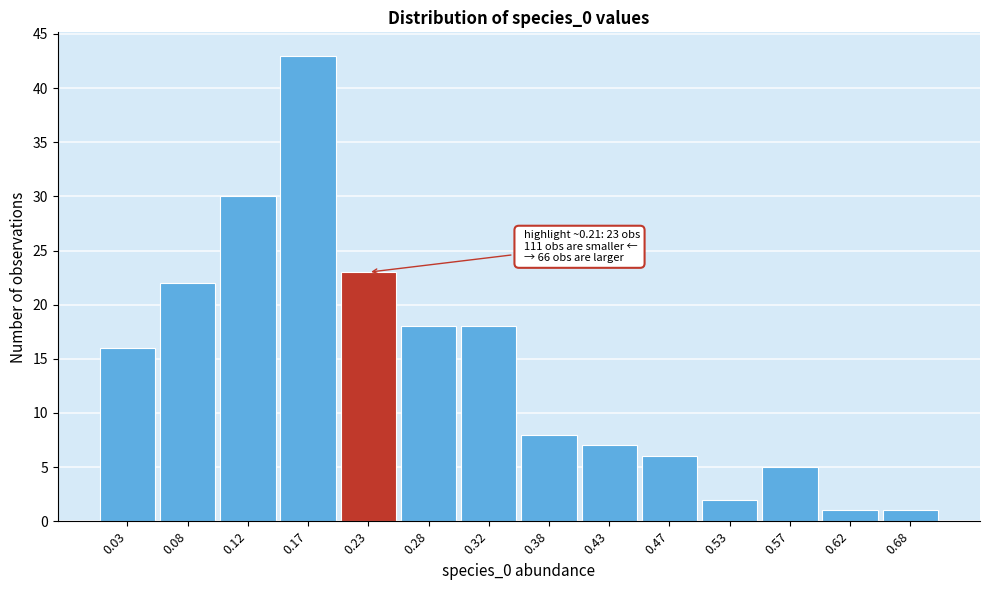

Over which range of the x-axis is the bar tallest?

0.15 to 0.20